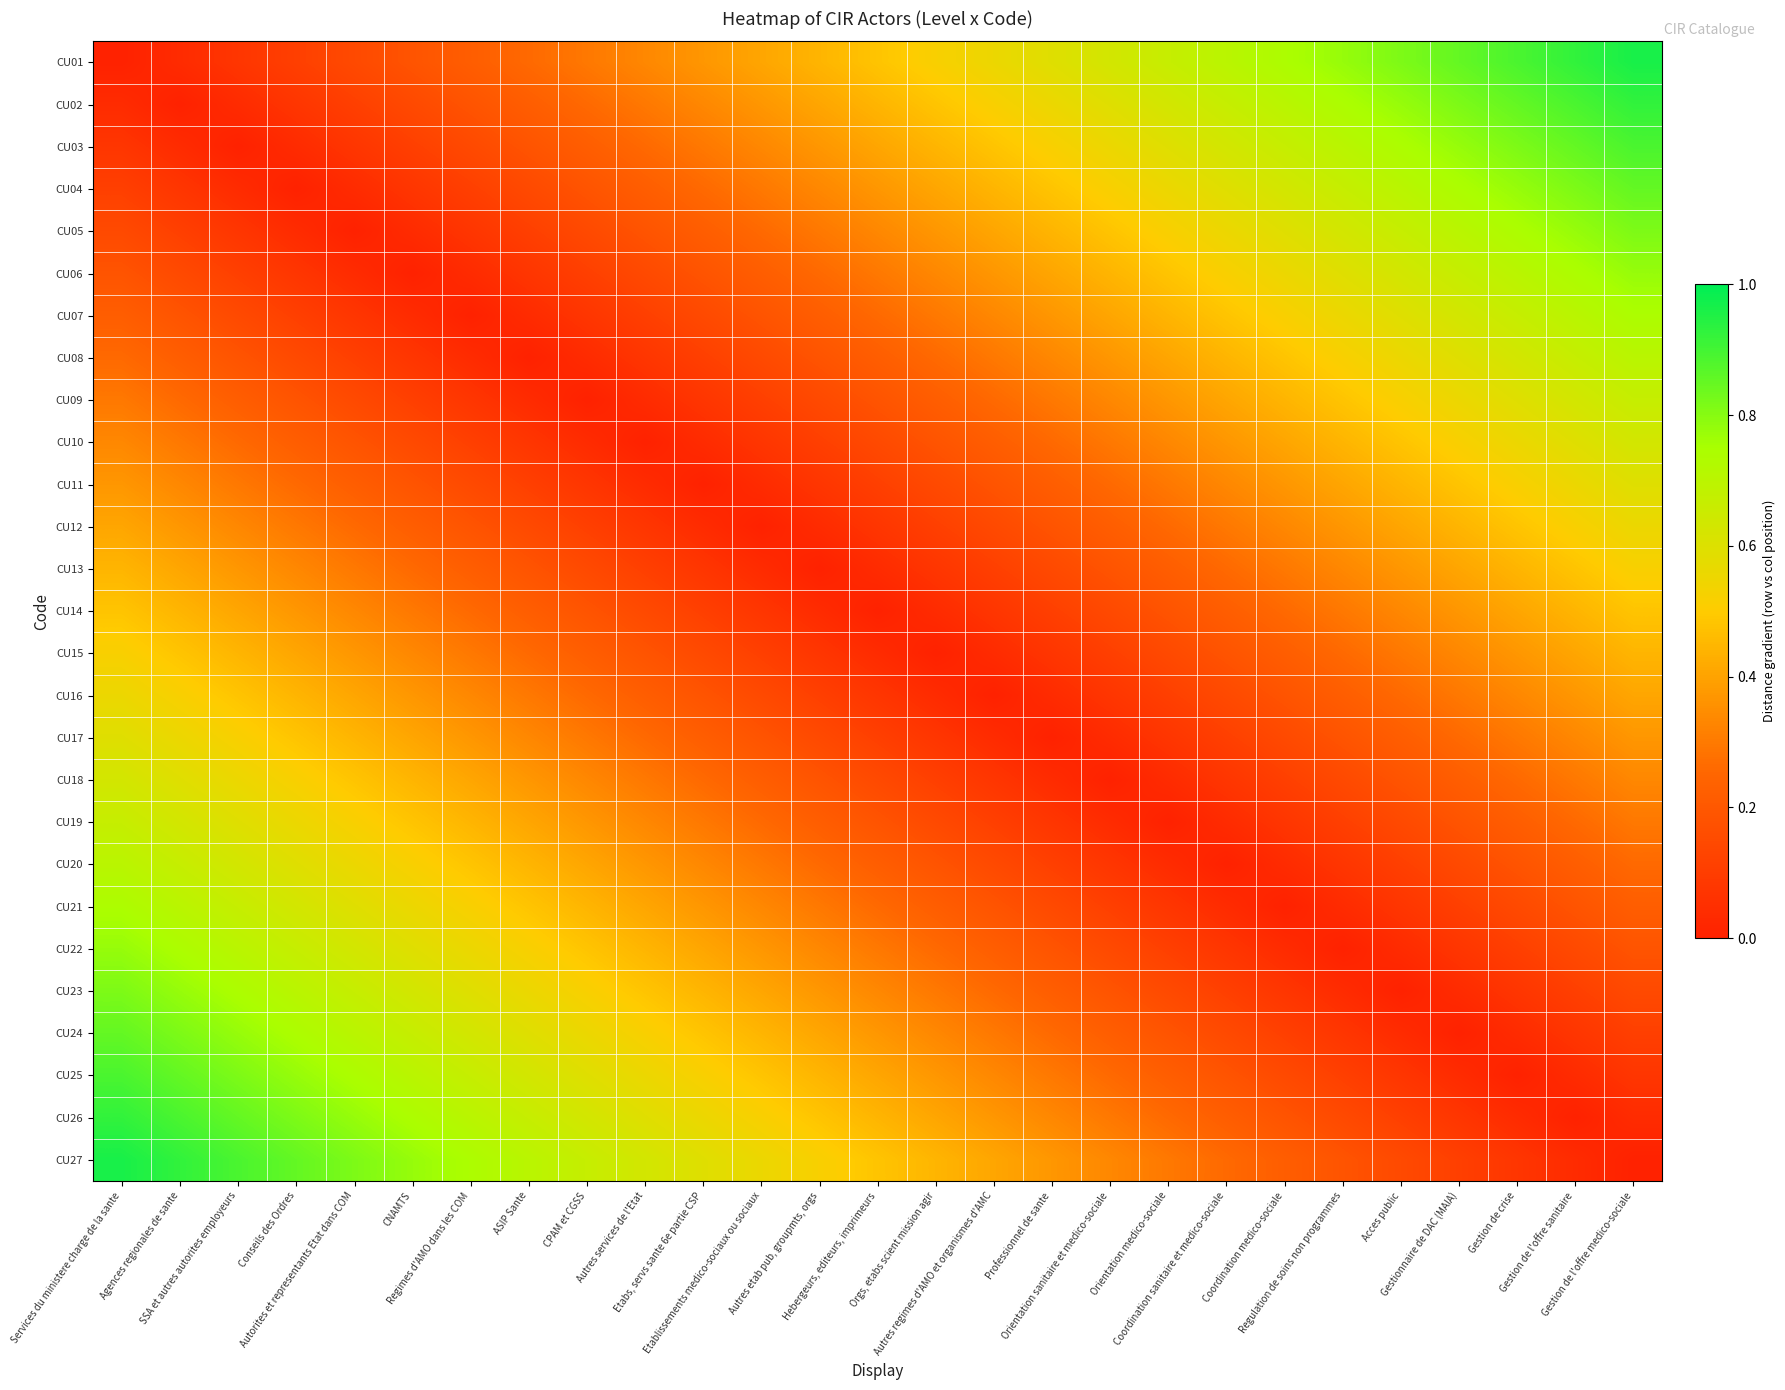

List the series in order of their peak value, lowest first.

CU14, CU13, CU15, CU12, CU16, CU11, CU17, CU10, CU18, CU09, CU19, CU08, CU20, CU07, CU21, CU06, CU22, CU05, CU23, CU04, CU24, CU03, CU25, CU02, CU26, CU01, CU27